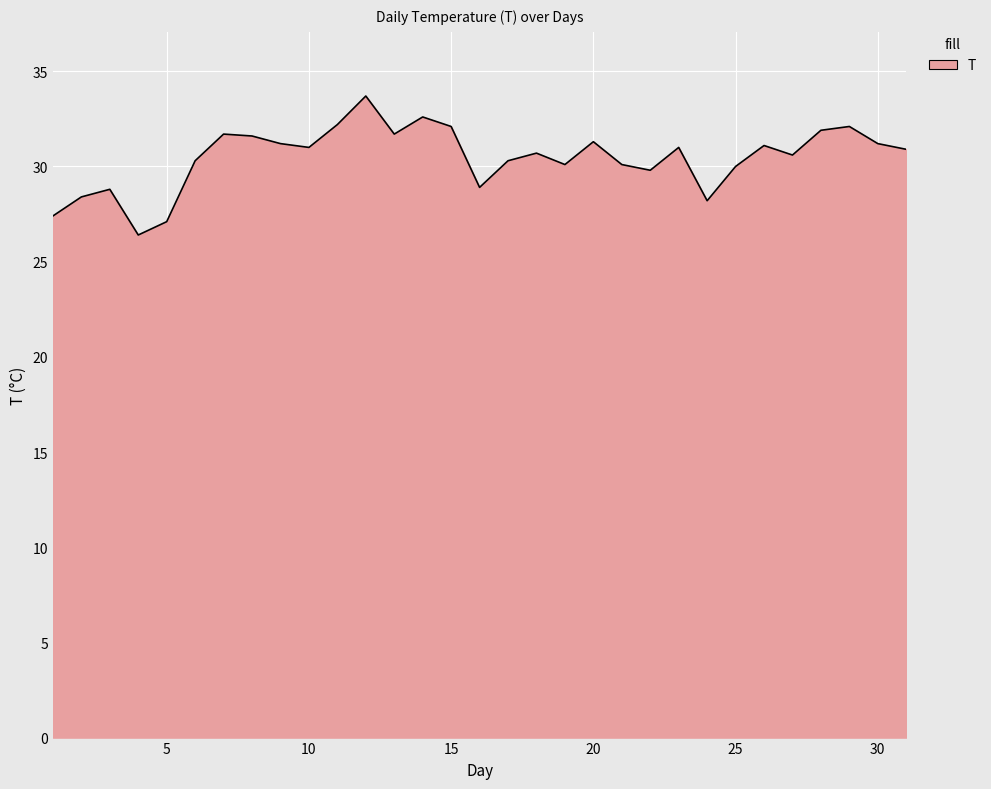

Count the number of data series in this chart.

1